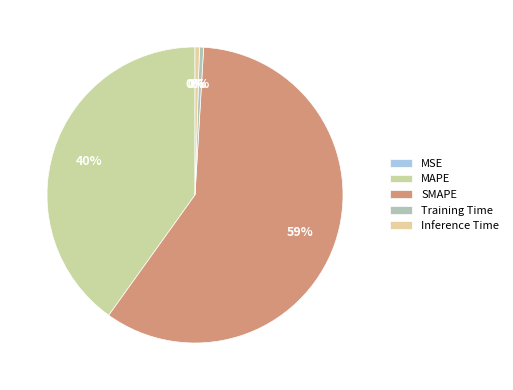

Which category has the biggest portion of the pie?

SMAPE